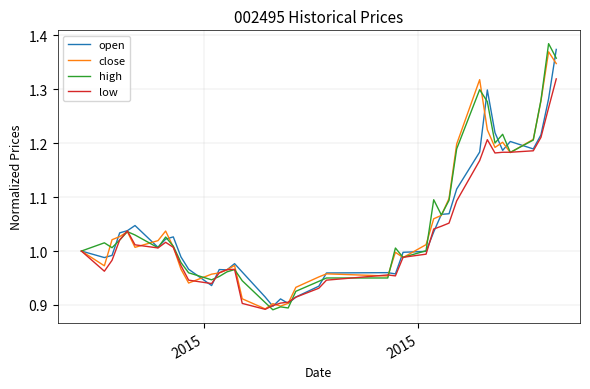

True or false: low and close intersect in this chart.

True